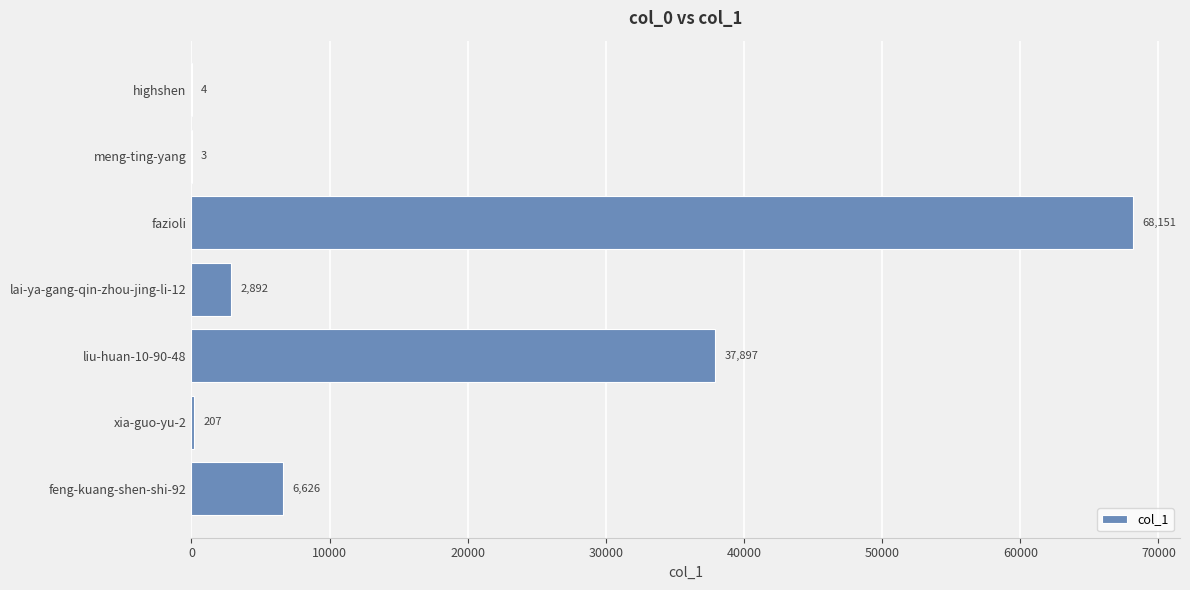

What is the sum of all values?

115780